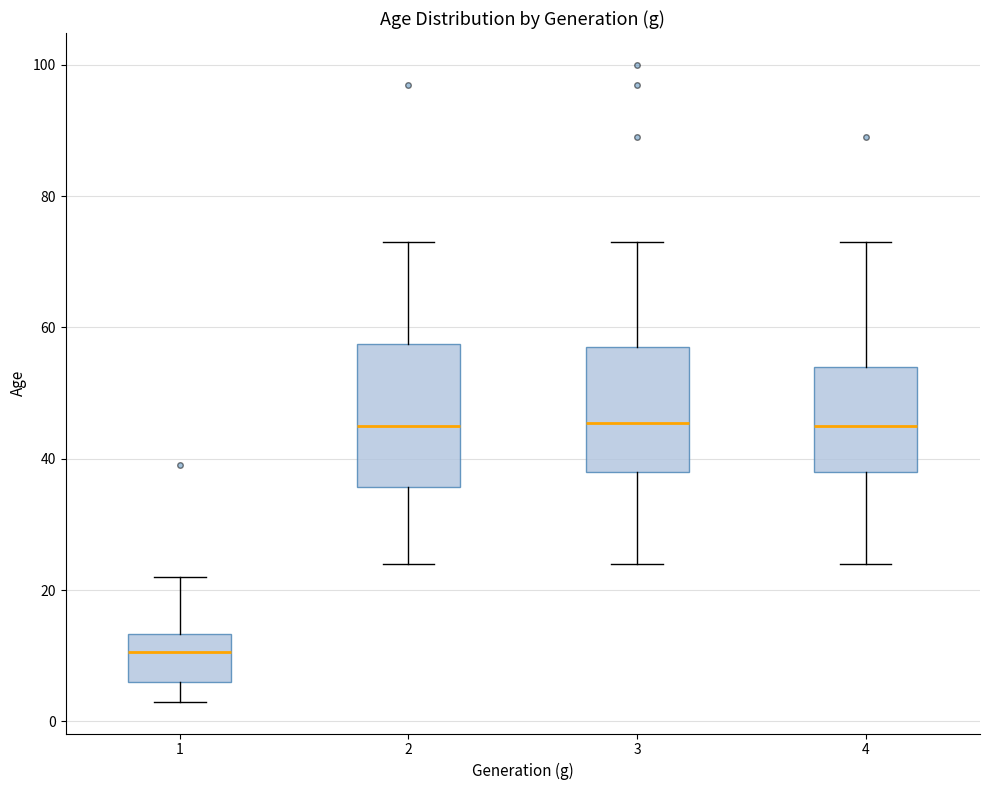

Which box is the tallest, from its lower edge to its upper edge?

2